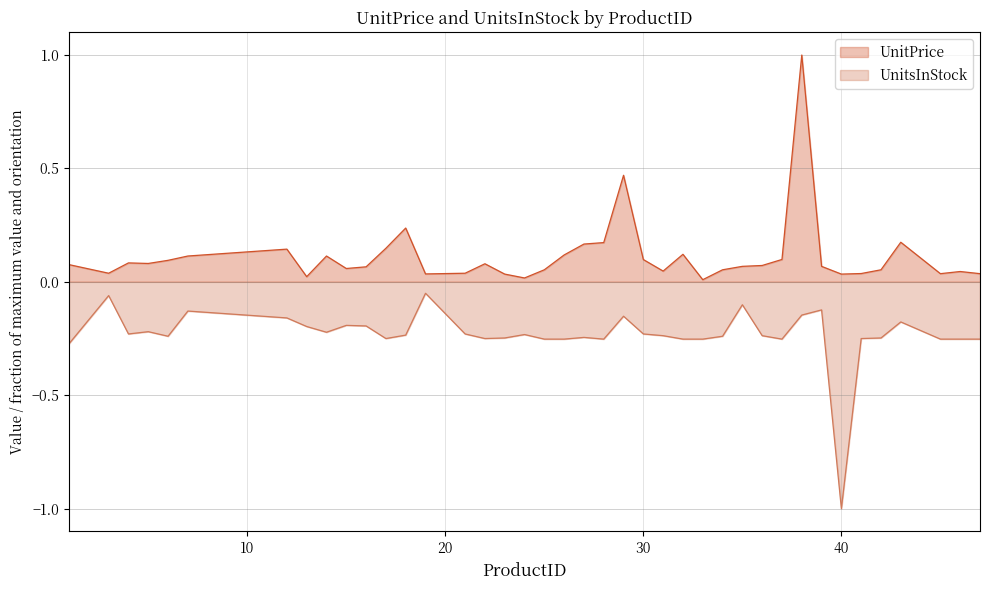

Reading left to right, what are all the values shown in this chart?

UnitPrice: 0.1	0.0	0.1	0.1	0.1	0.1	0.1	0.0	0.1	0.1	0.1	0.1	0.2	0.0	0.0	0.1	0.0	0.0	0.1	0.1	0.2	0.2	0.5	0.1	0.0	0.1	0.0	0.1	0.1	0.1	0.1	1.0	0.1	0.0	0.0	0.1	0.2	0.0	0.0	0.0
UnitsInStock: -0.3	-0.1	-0.2	-0.2	-0.2	-0.1	-0.2	-0.2	-0.2	-0.2	-0.2	-0.2	-0.2	-0.1	-0.2	-0.2	-0.2	-0.2	-0.3	-0.3	-0.2	-0.3	-0.2	-0.2	-0.2	-0.3	-0.3	-0.2	-0.1	-0.2	-0.3	-0.1	-0.1	-1.0	-0.2	-0.2	-0.2	-0.3	-0.3	-0.3